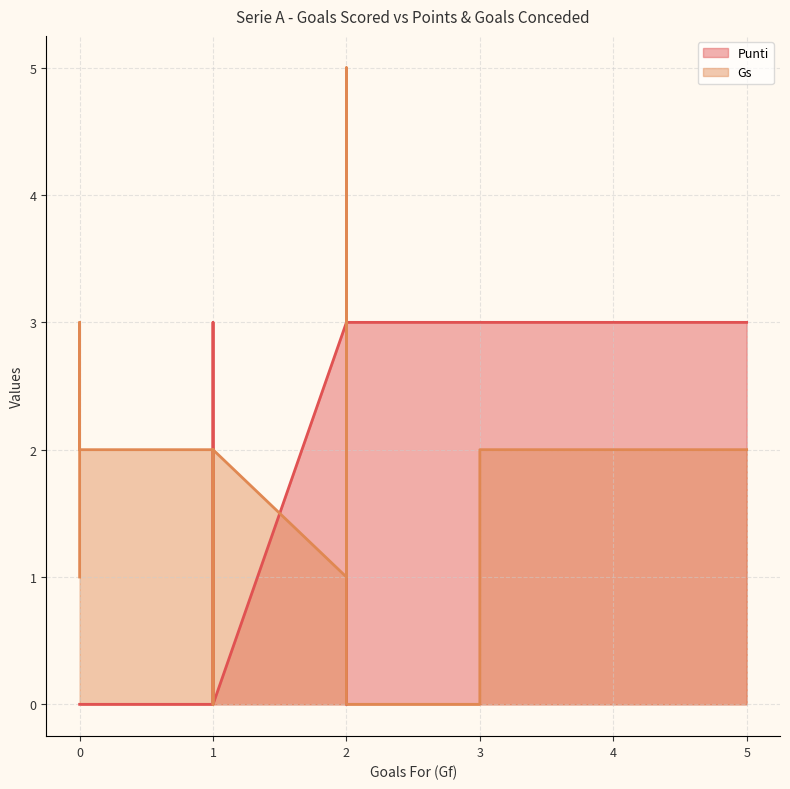

Which series has the largest range (max minus min)?

Gs